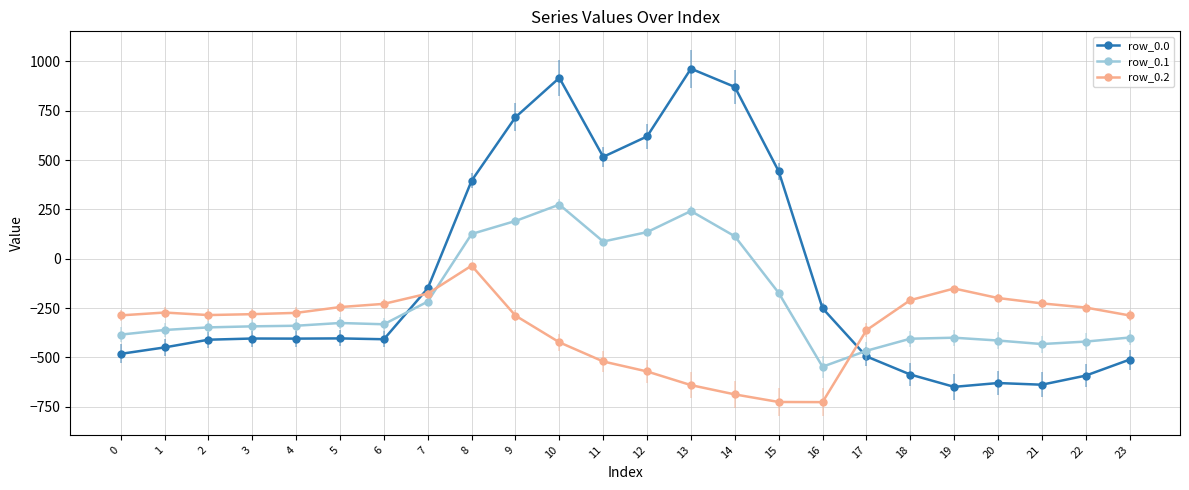

Which series has the largest total across all categories?

row_0.0